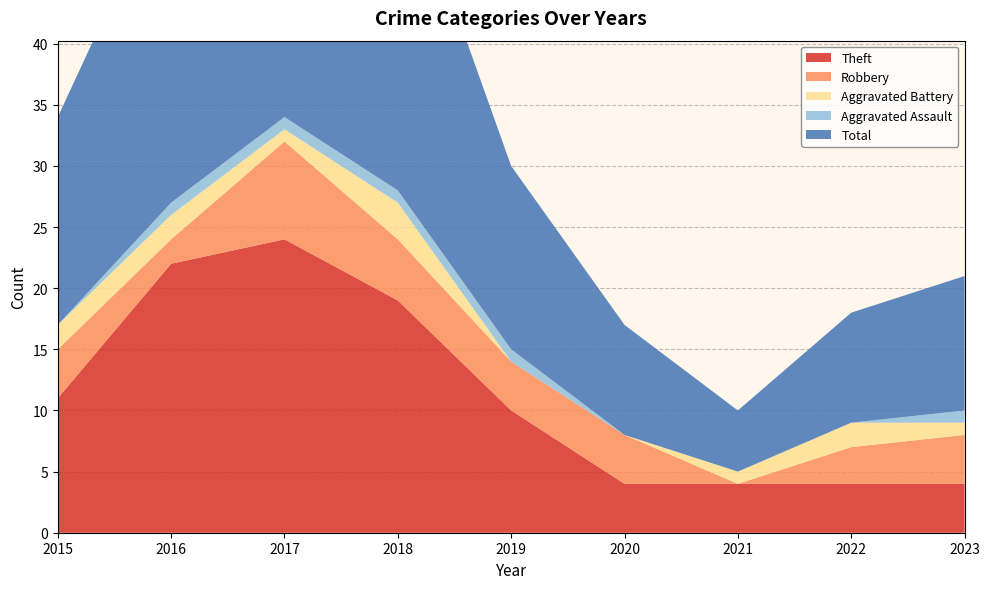

Reading left to right, extract all data points from this chart.

Theft: 11	22	24	19	10	4	4	4	4
Robbery: 4	2	8	5	4	4	0	3	4
Aggravated Battery: 2	2	1	3	0	0	1	2	1
Aggravated Assault: 0	1	1	1	1	0	0	0	1
Total: 17	27	35	28	15	9	5	9	11